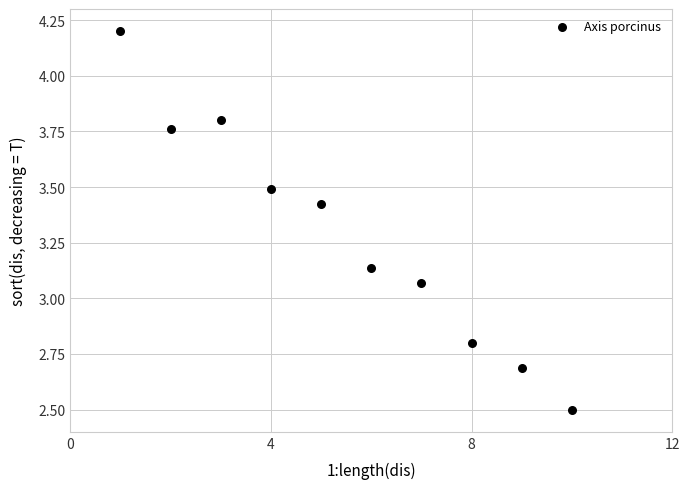

What is the average Y value?

3.3